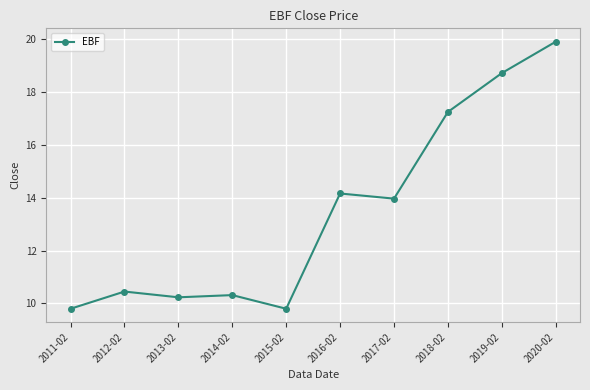

What position from the right is 2020-02?

1